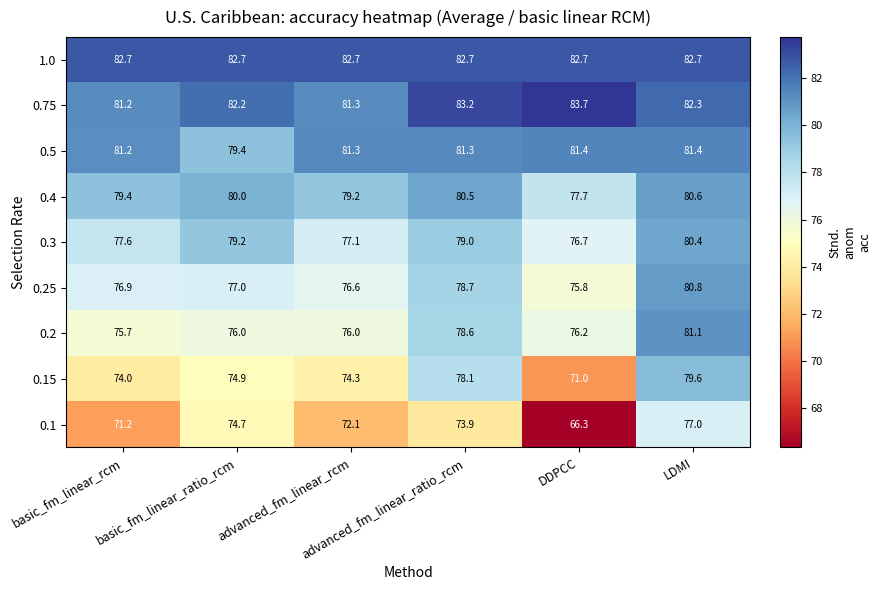

How many 0.5 values are between 81 and 82?

5